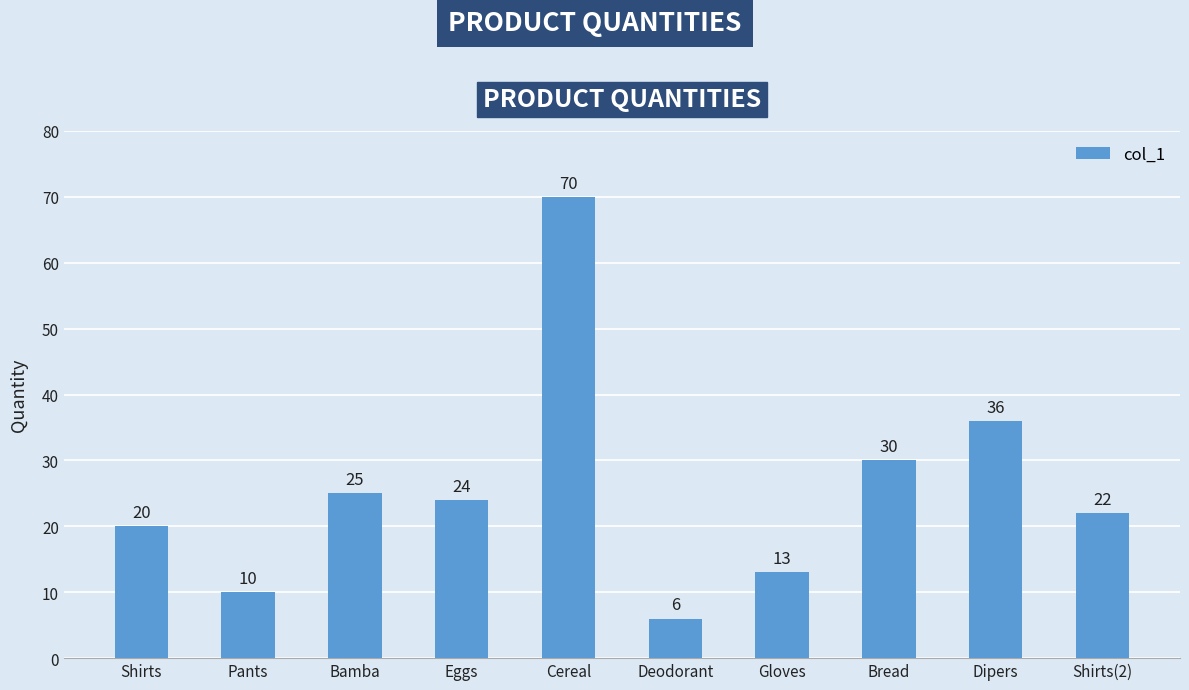

What is the change in value from Deodorant to Shirts(2)?

+16